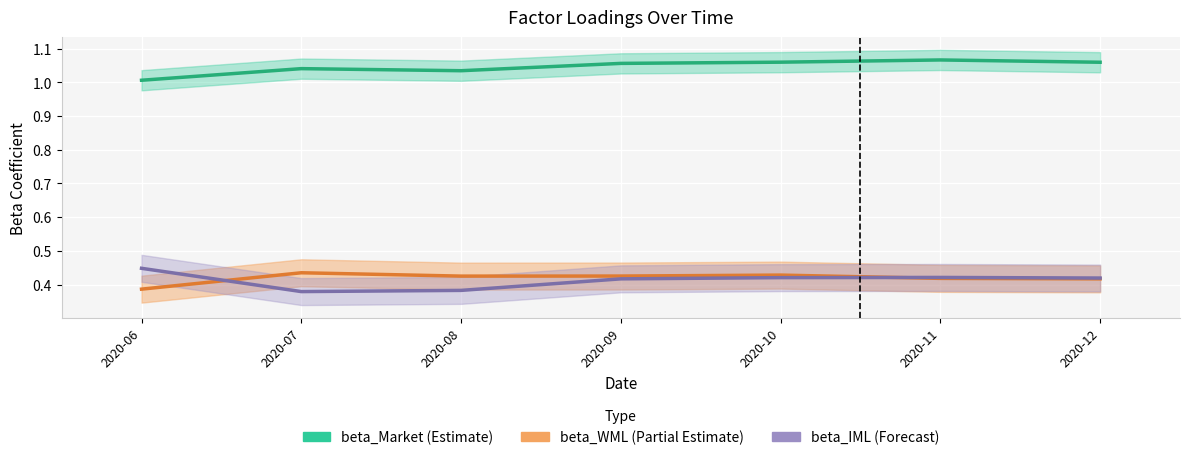

What is the total value across all series at 2020-11?

1.9